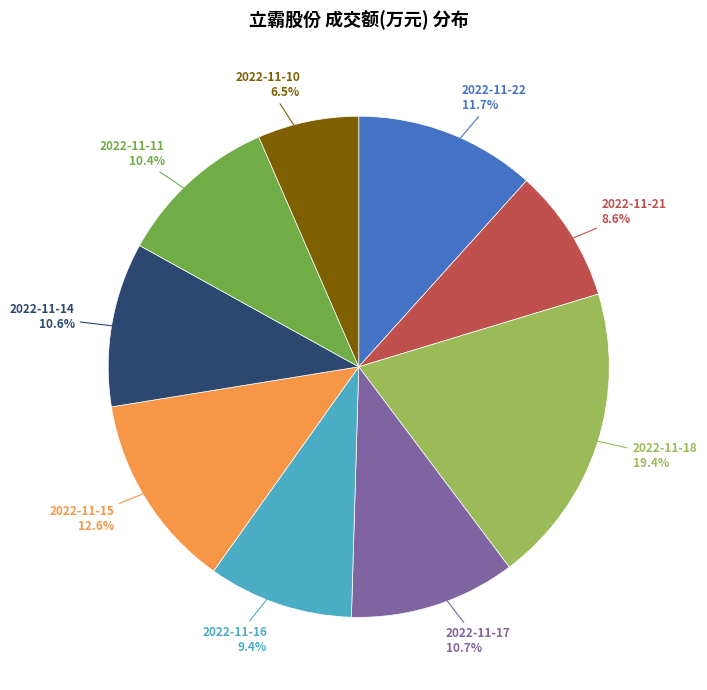

How many slices are in this pie chart?

9